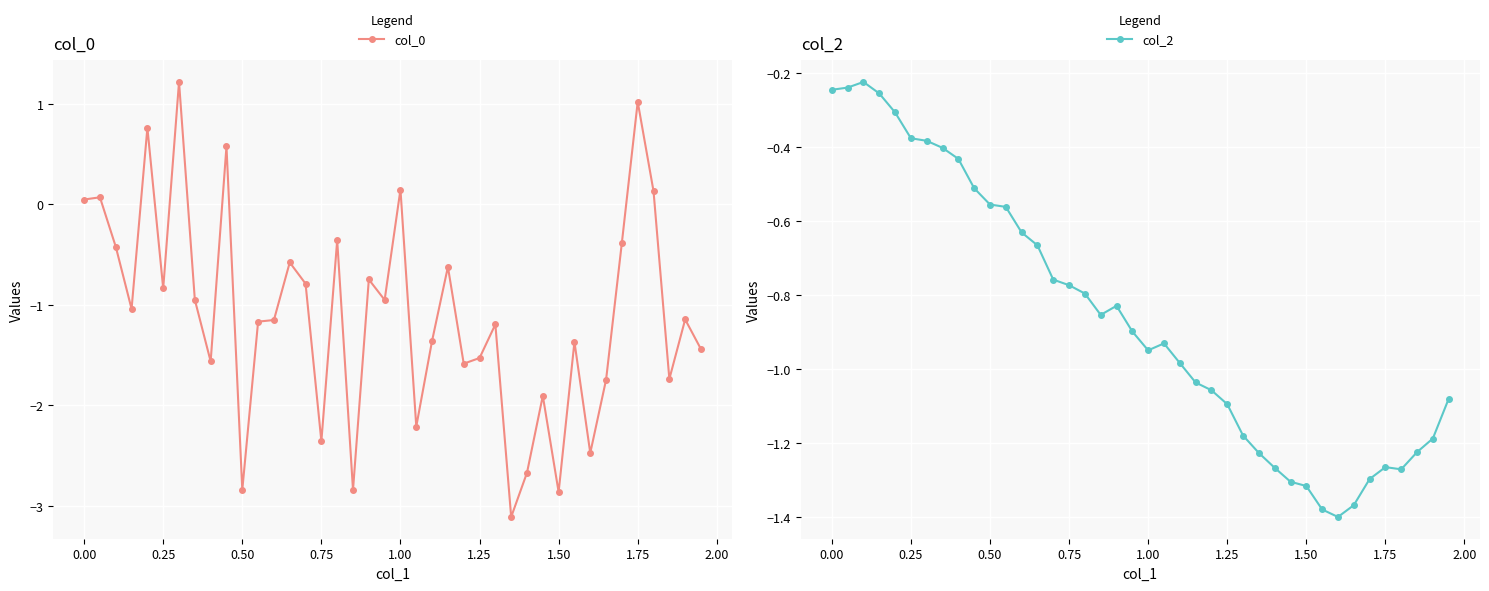

What are all the series names shown in the legend?

col_0, col_2